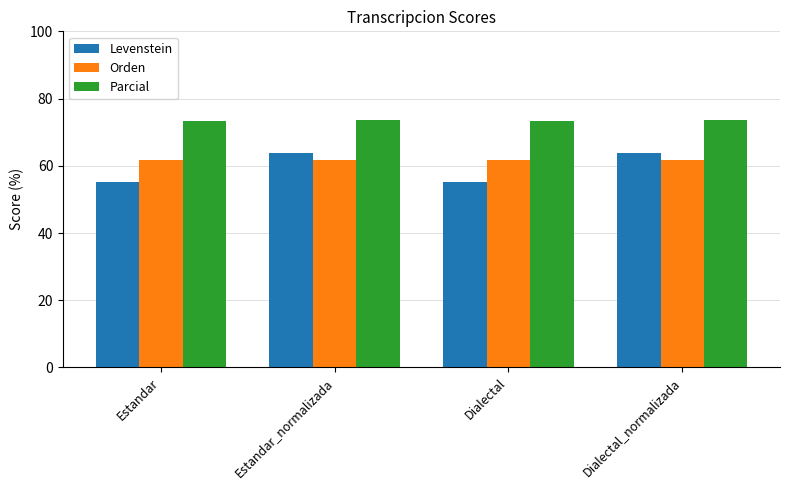

Does the chart contain stacked bars?

No